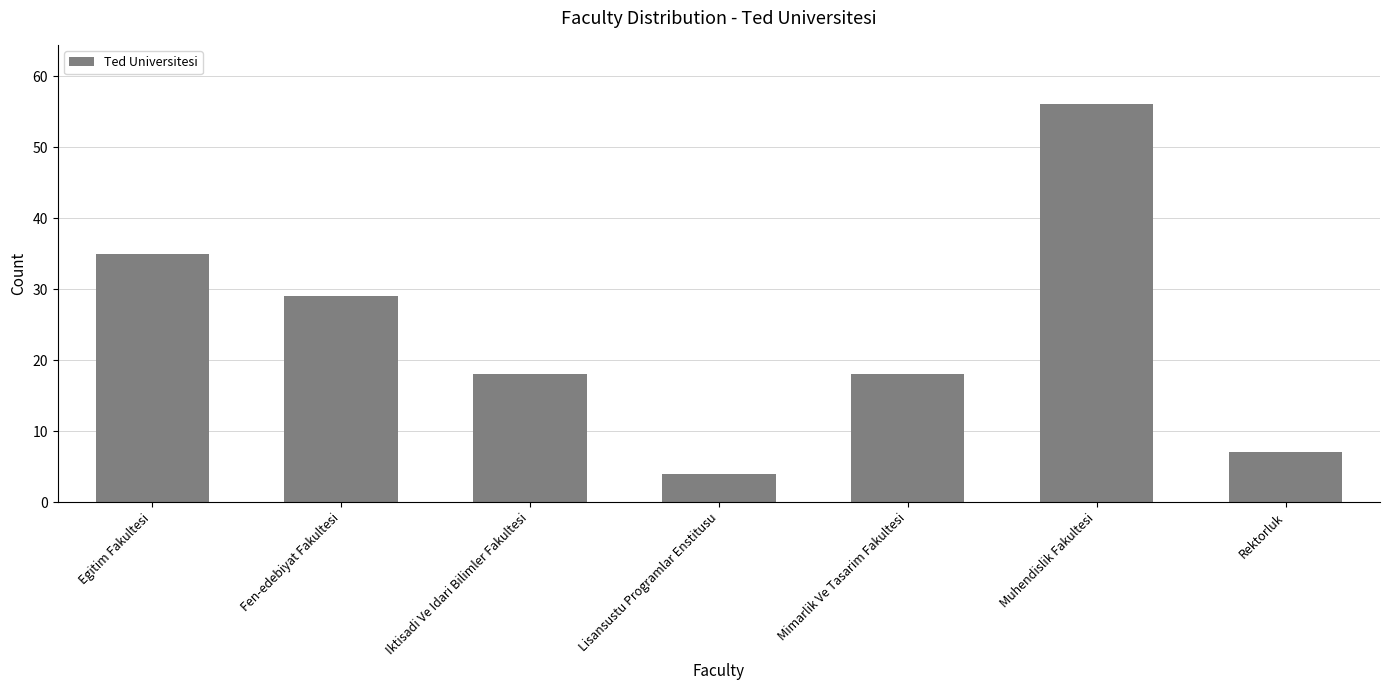

At which label does the data first exceed 18?

Egitim Fakultesi